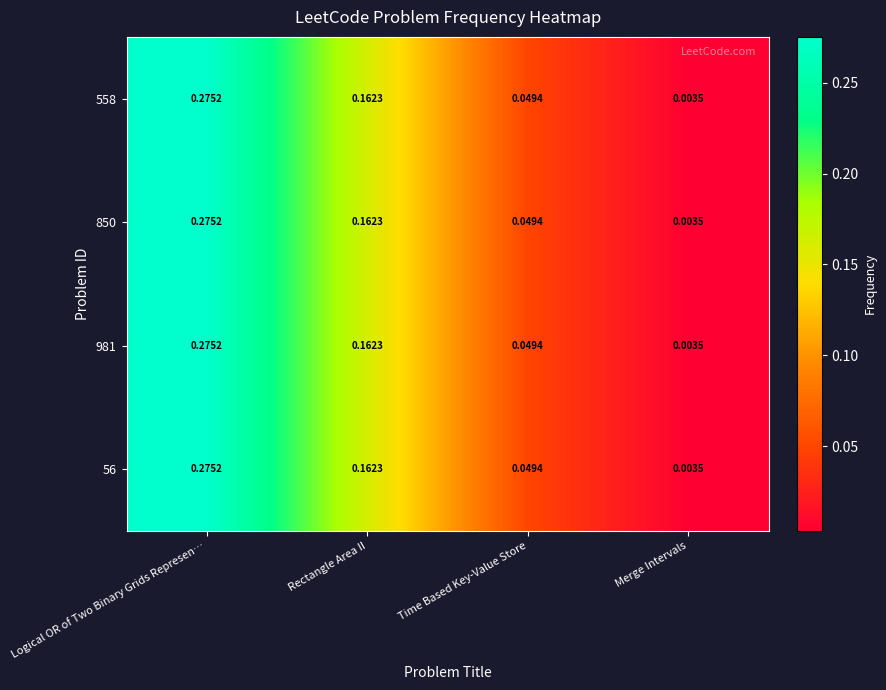

How many data points does each series have?

4